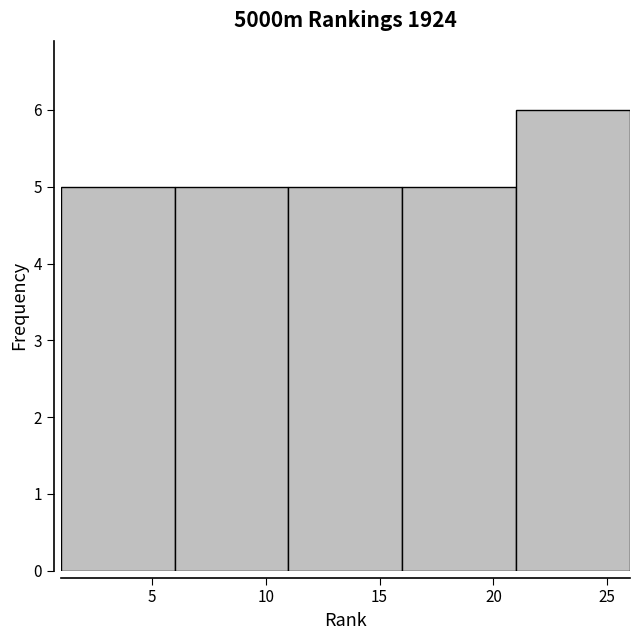

Reading left to right, transcribe this chart: for each bar, give the range it covers on the x-axis and its height. The values are not printed on the chart, so give them approximately, as read against the axis.

1 to 6: 5
6 to 11: 5
11 to 16: 5
16 to 21: 5
21 to 26: 6